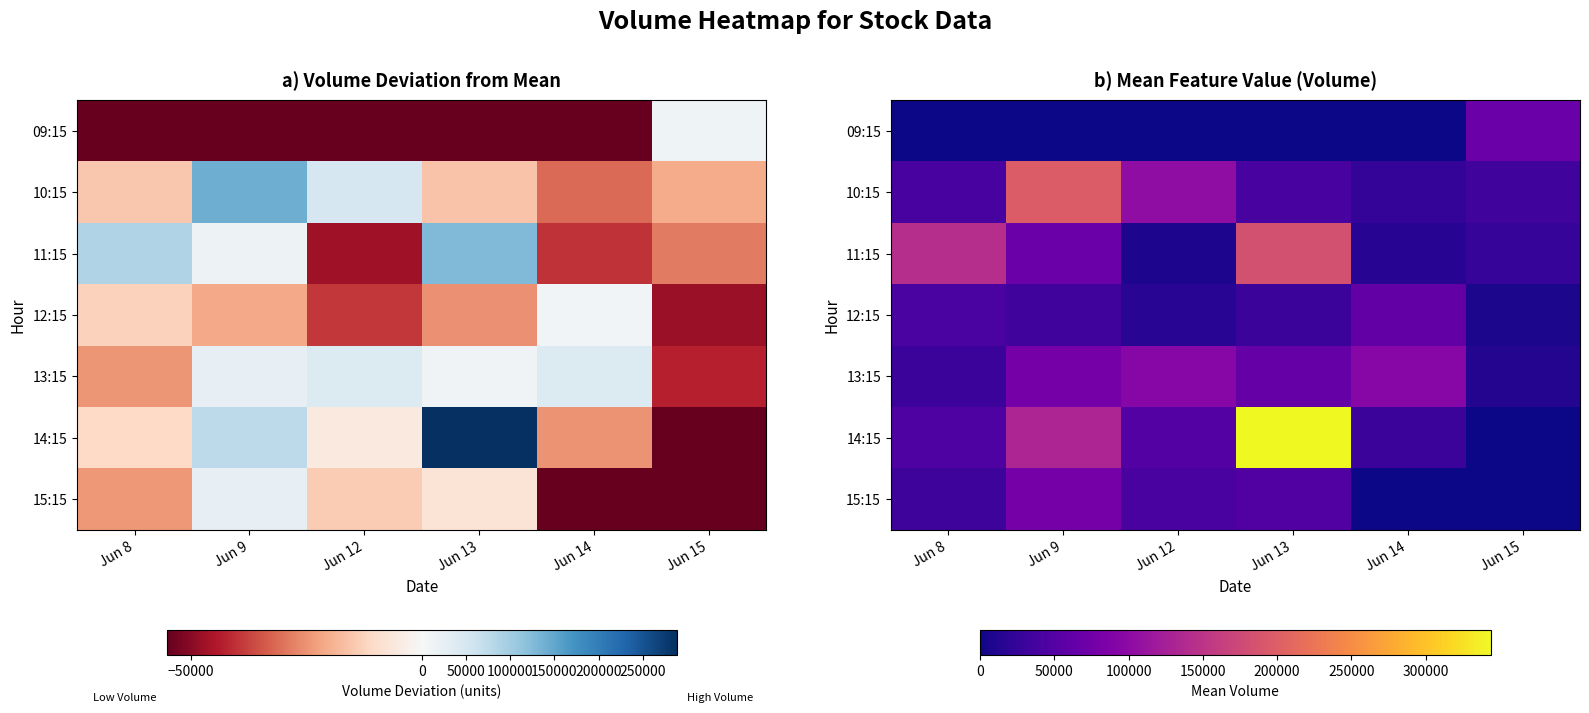

Where is 15:15 nearest to the value 39303?

Jun 12